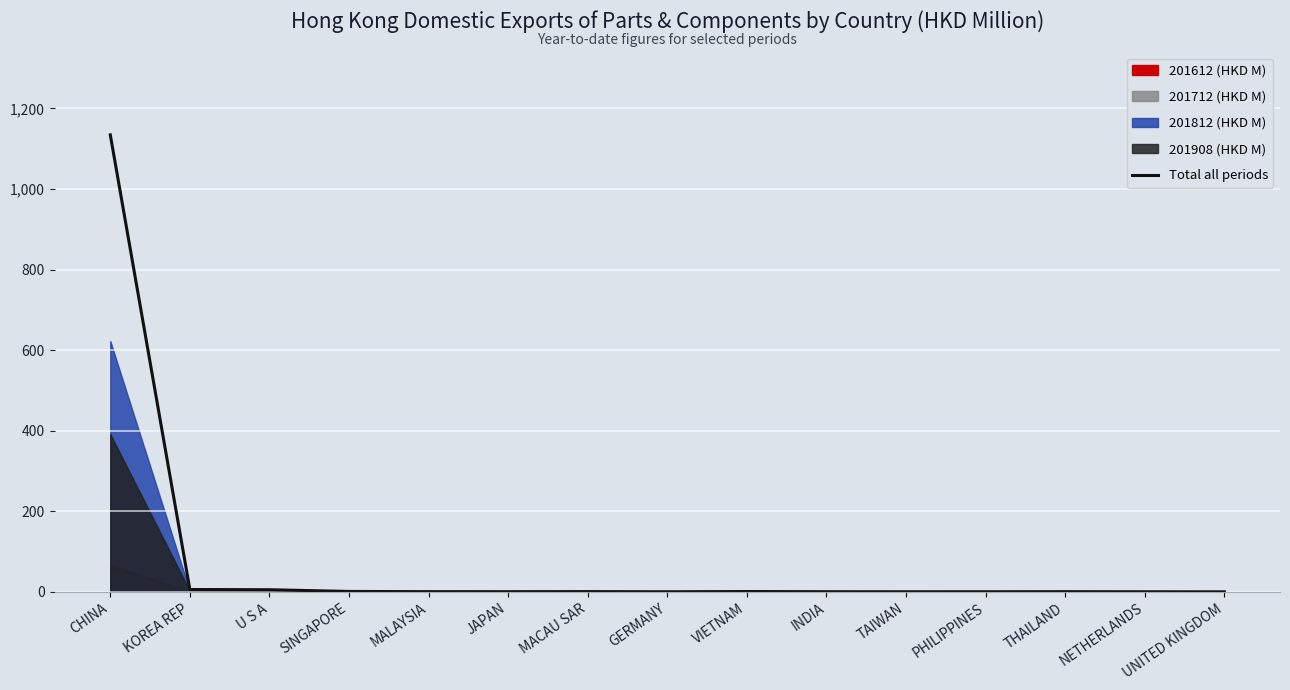

True or false: the data shows 0.7 at MALAYSIA.

False